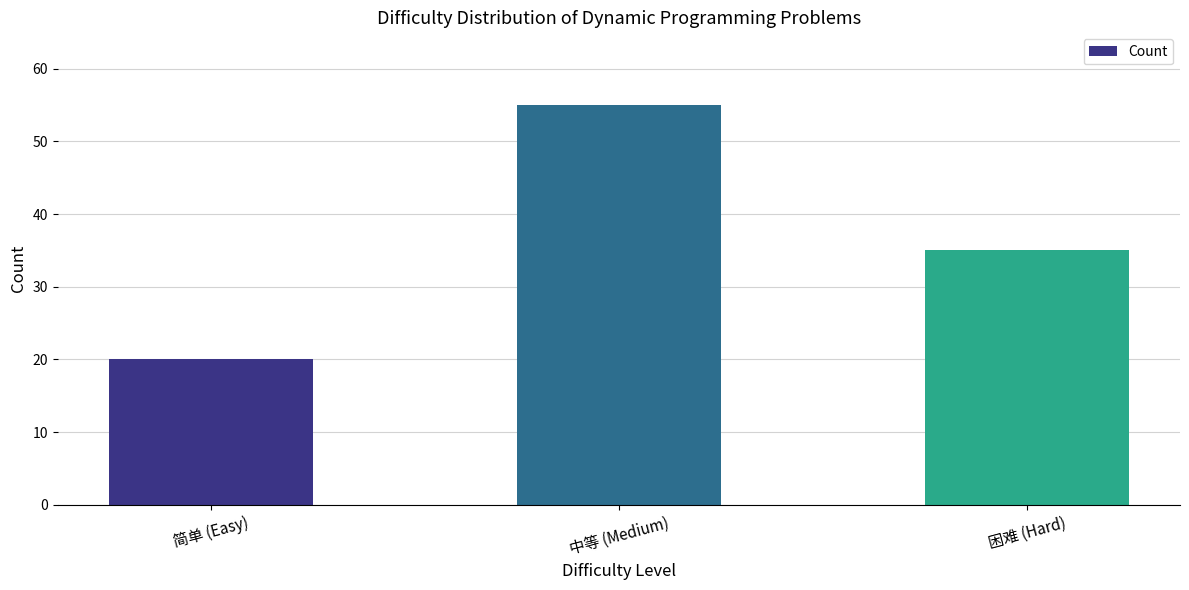

Does the chart contain any negative values?

No